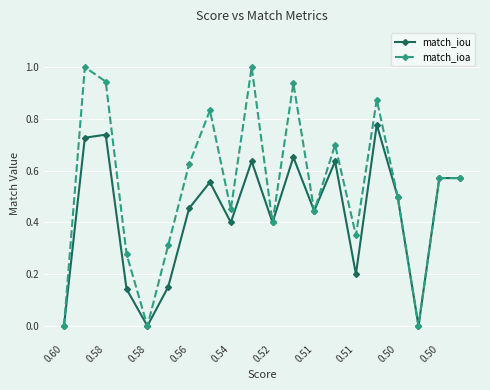

How many lines are shown in the chart?

2